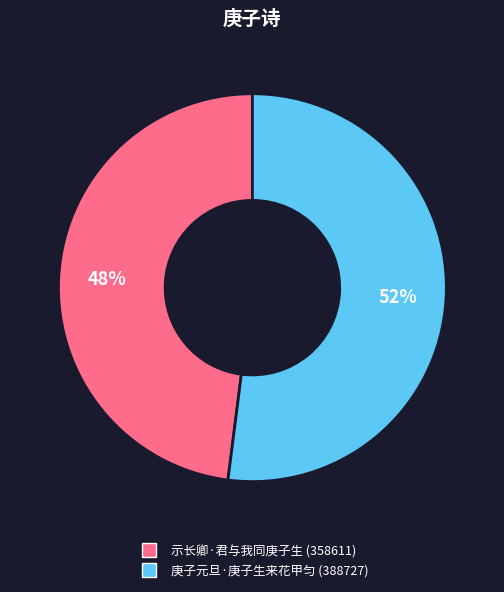

Count the number of slices in the pie.

2